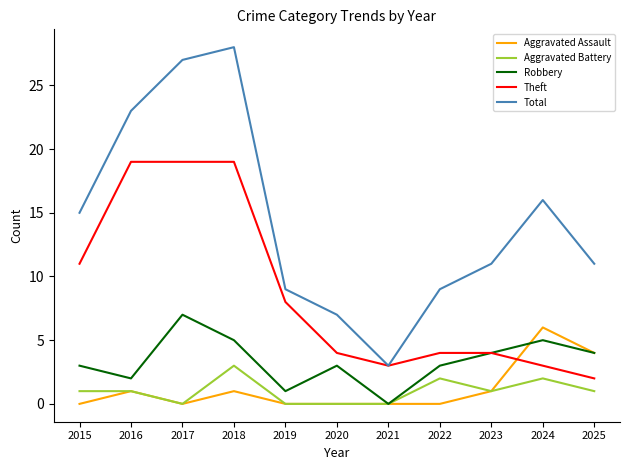

True or false: Robbery and Total cross at least once.

False